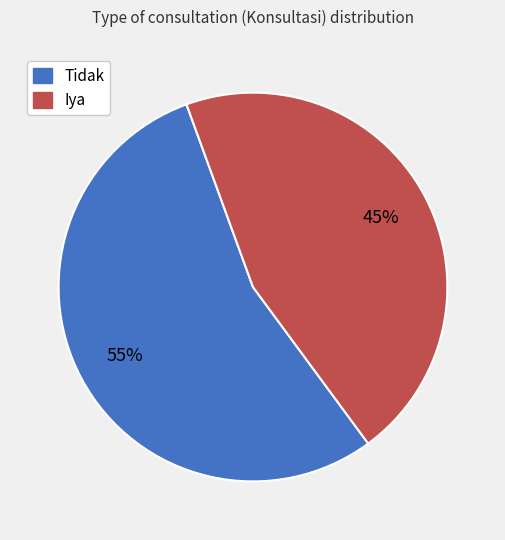

Combined, do Tidak and Iya account for over 50%?

Yes